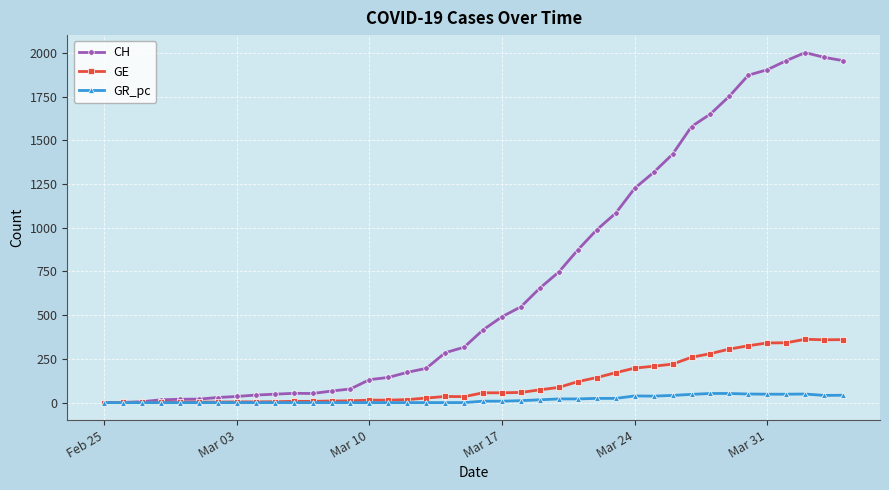

What is the maximum value for GE?

362